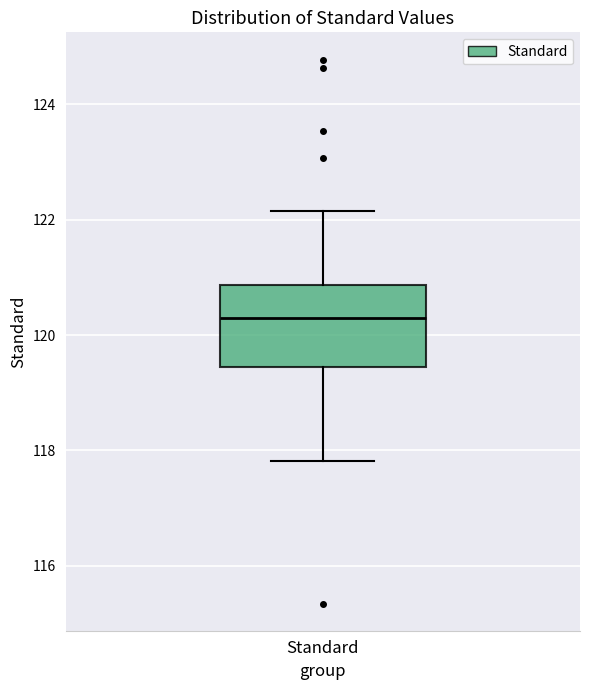

Where does the median line of the box for Standard sit on the y-axis? The values are not printed on the chart, so give them approximately, as read against the axis.

120.2